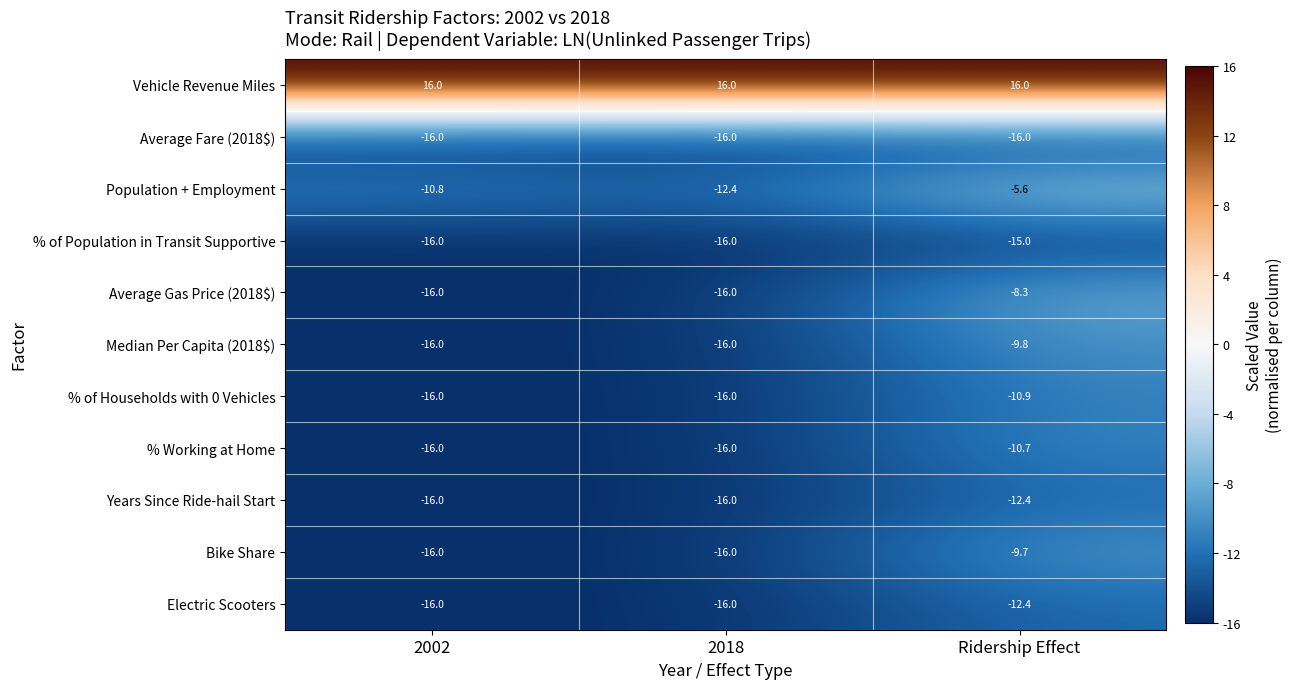

The value of Years Since Ride-hail Start at 2002 is -9.0. True or false?

False